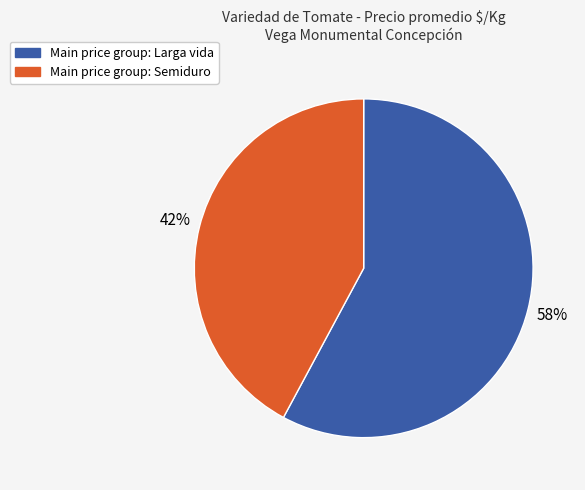

To the nearest percent, what is the average slice percentage?

50%